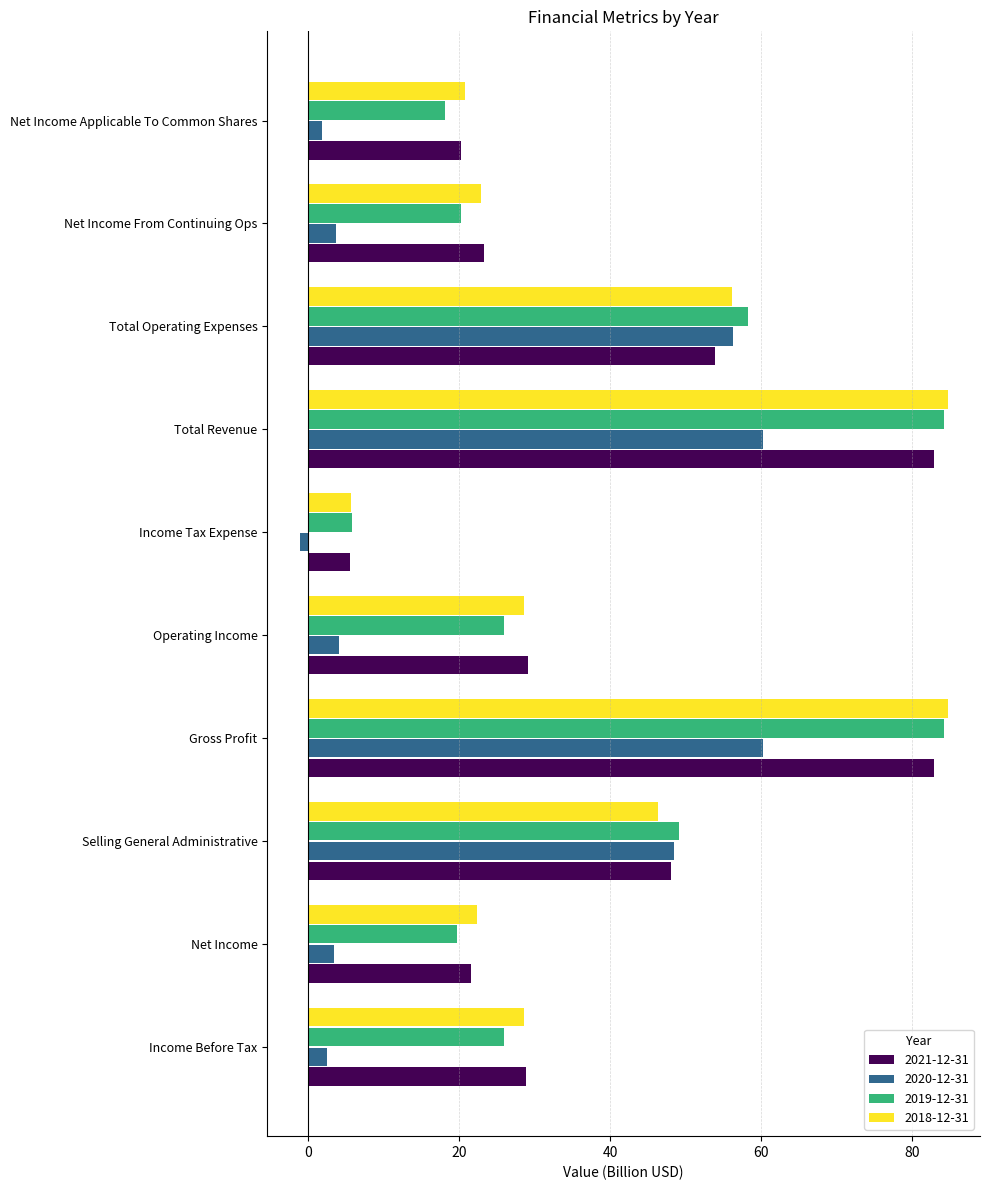

Between Income Before Tax and Selling General Administrative, which series saw the biggest shift?

2020-12-31